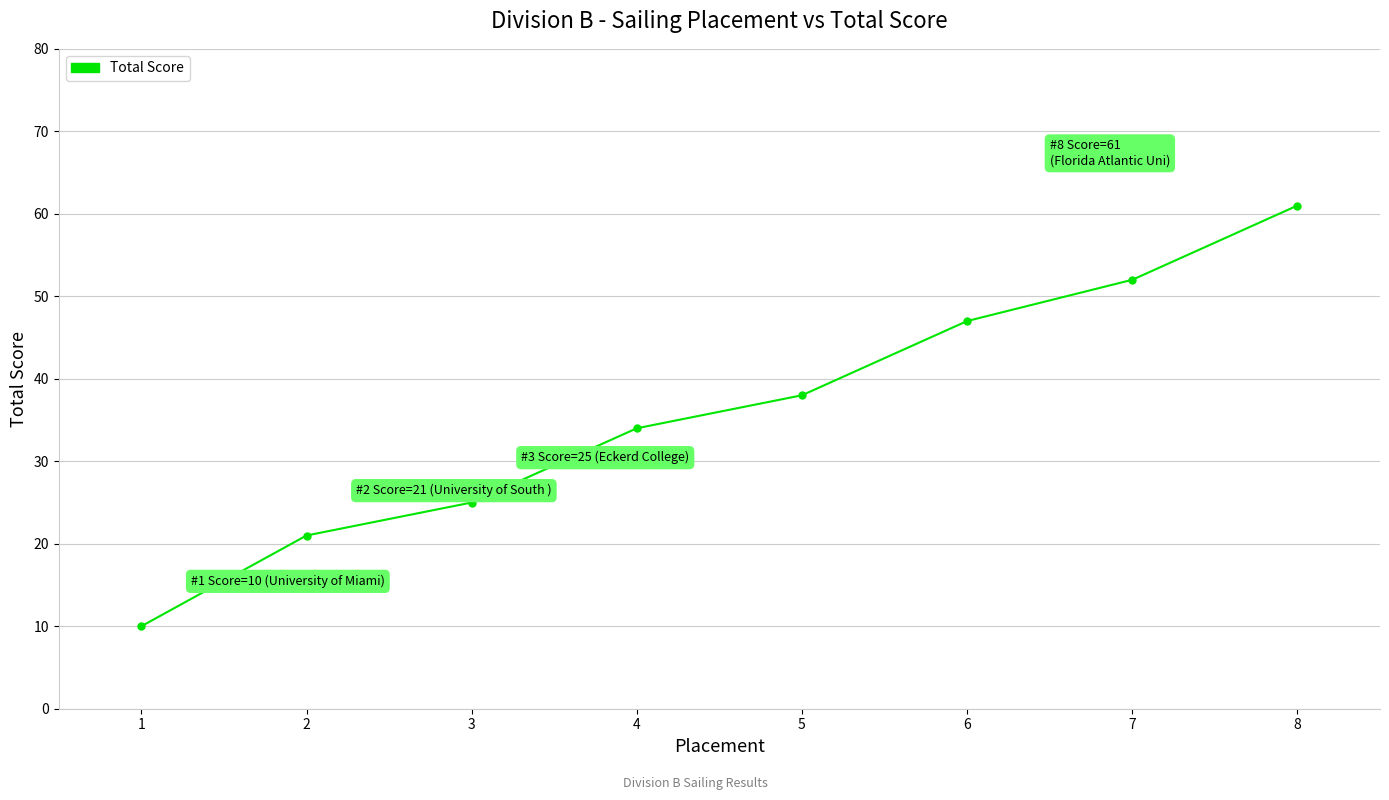

The value at 5 is 38. True or false?

True